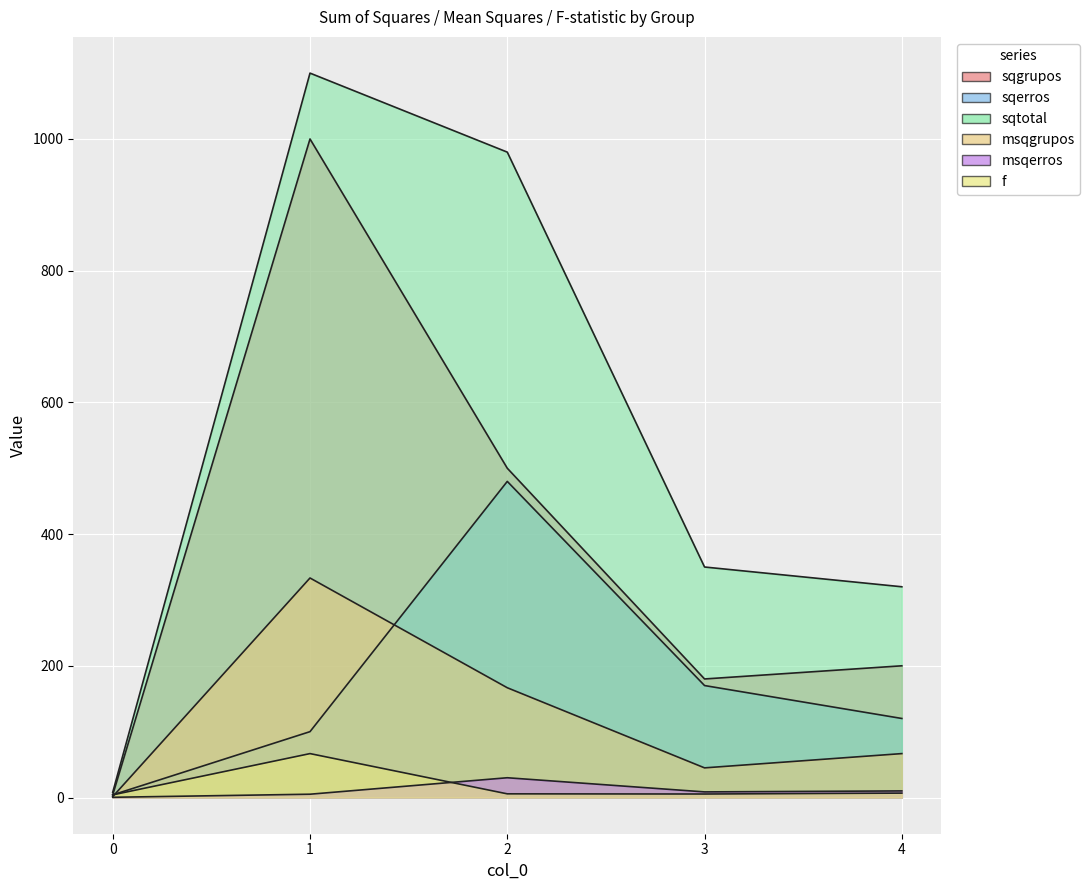

Rank the series by their maximum value, from lowest to highest.

msqerros, f, msqgrupos, sqerros, sqgrupos, sqtotal